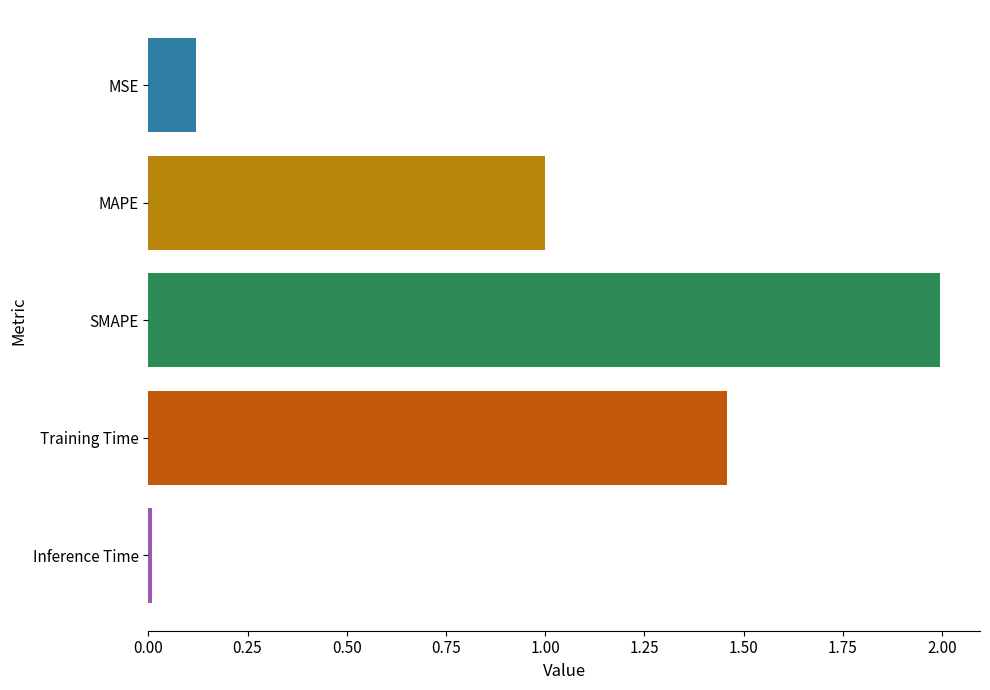

What is the greatest value displayed?

2.0